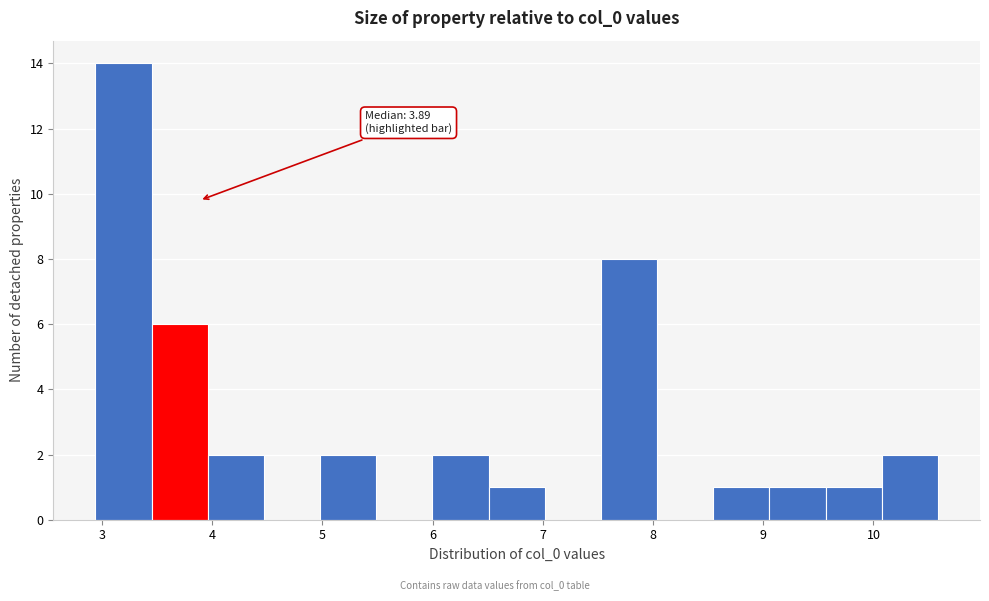

Over which range of the x-axis is the bar tallest?

2.9 to 3.5